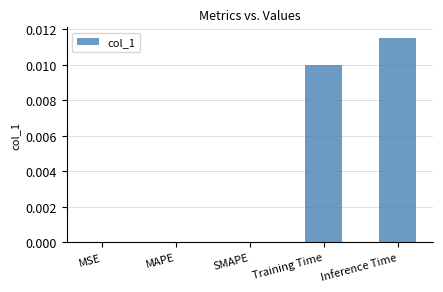

Which category has the highest value across all series?

Inference Time